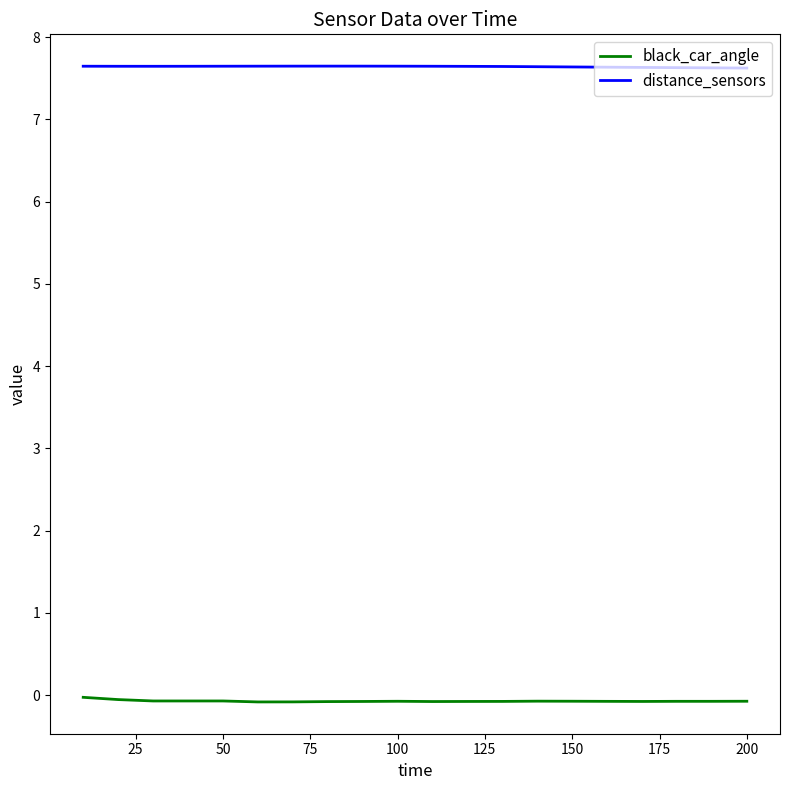

Rank the series by their maximum value, from lowest to highest.

black_car_angle, distance_sensors